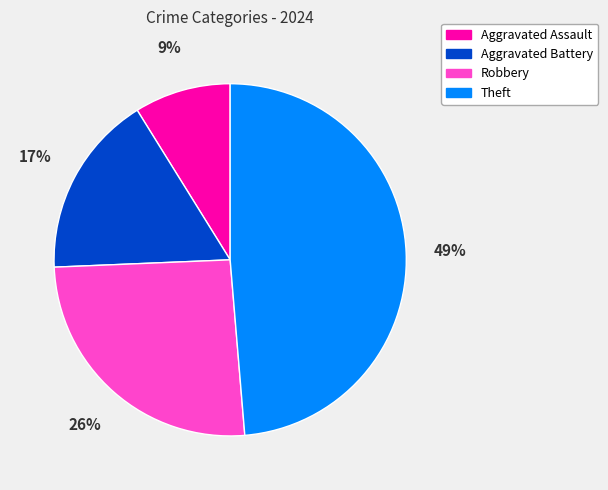

To the nearest percent, what is the average slice percentage?

25%